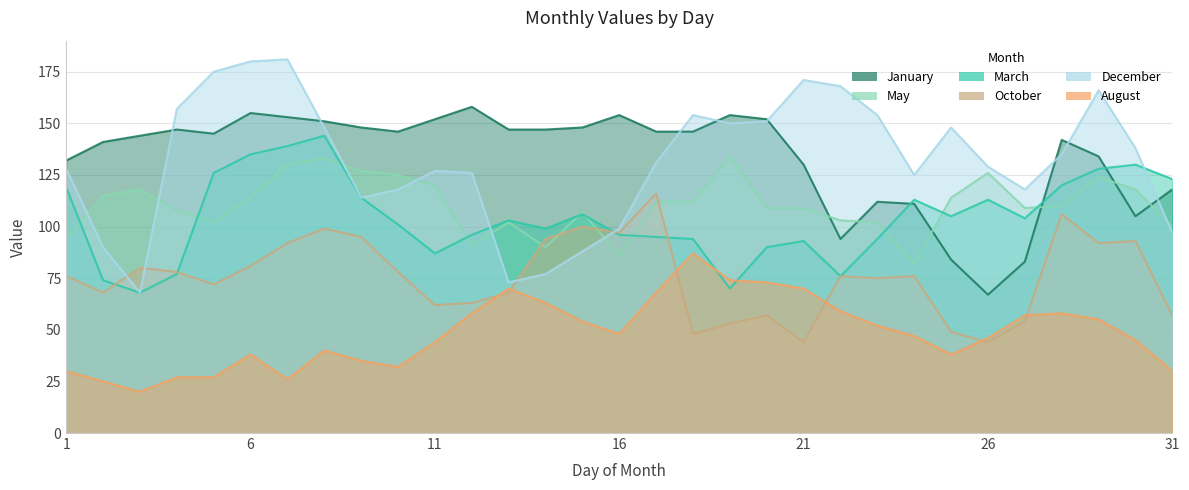

List the labels in order of August value, smallest first.

3, 2, 7, 4, 5, 1, 31, 10, 9, 6, 25, 8, 11, 30, 26, 24, 16, 23, 15, 29, 27, 12, 28, 22, 14, 17, 13, 21, 20, 19, 18